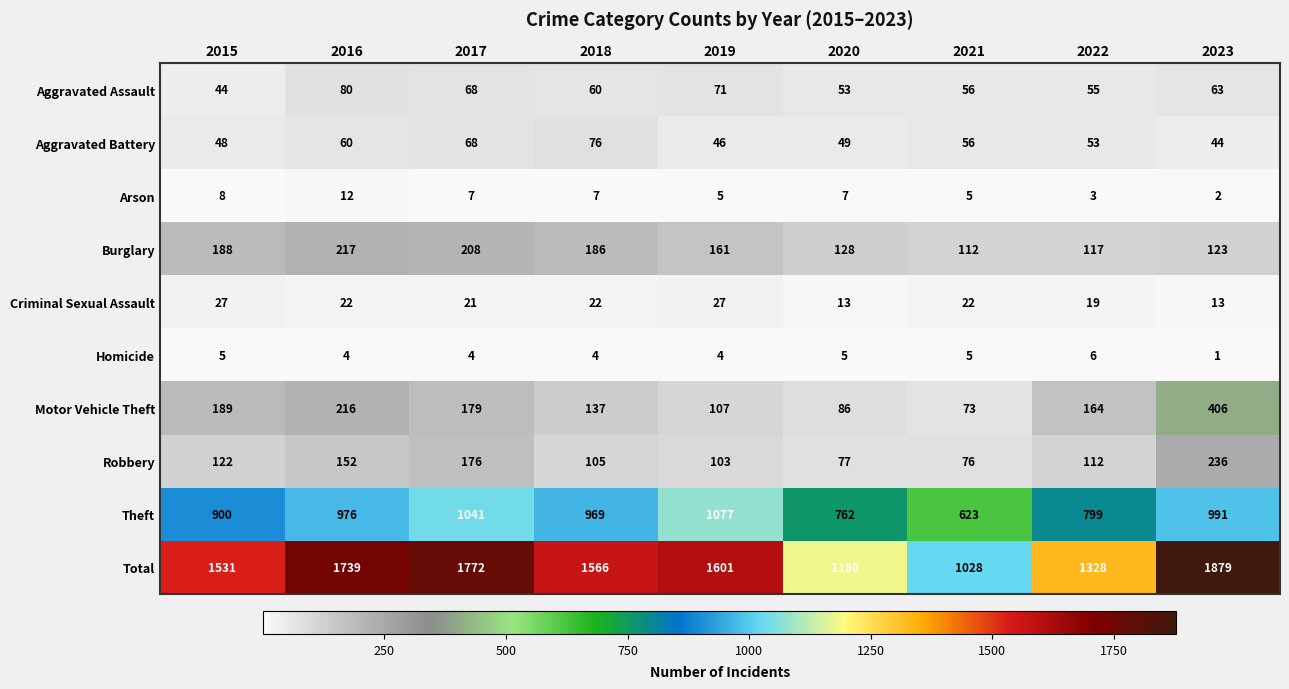

Count the number of categories in the chart.

9